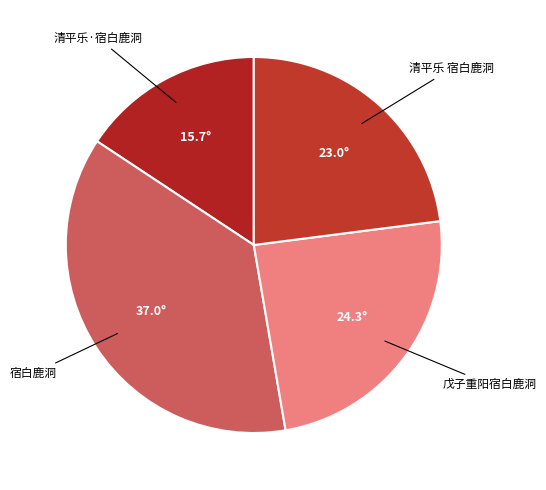

Count the number of slices in the pie.

4